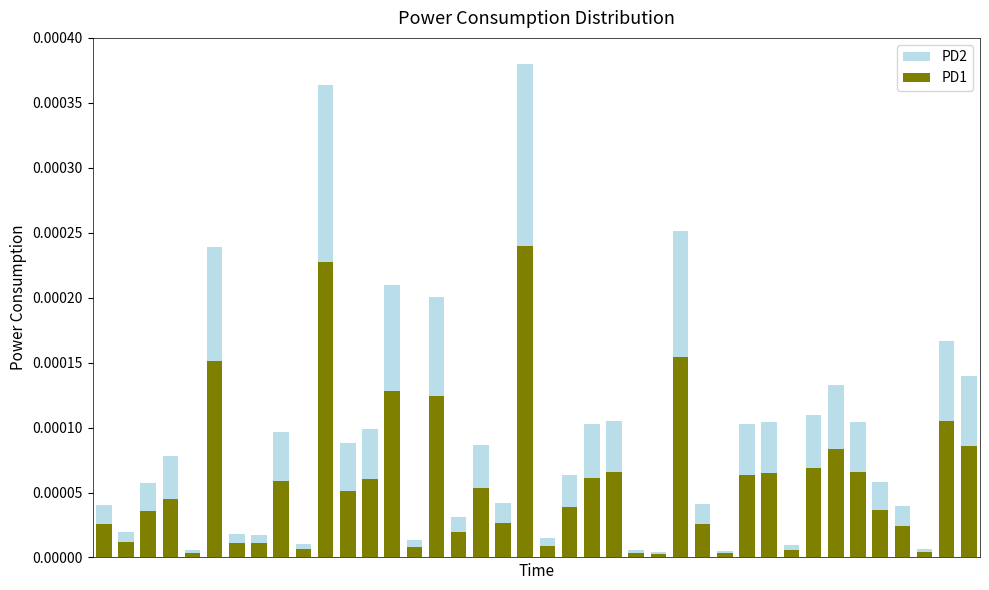

How many groups of bars are there?

40